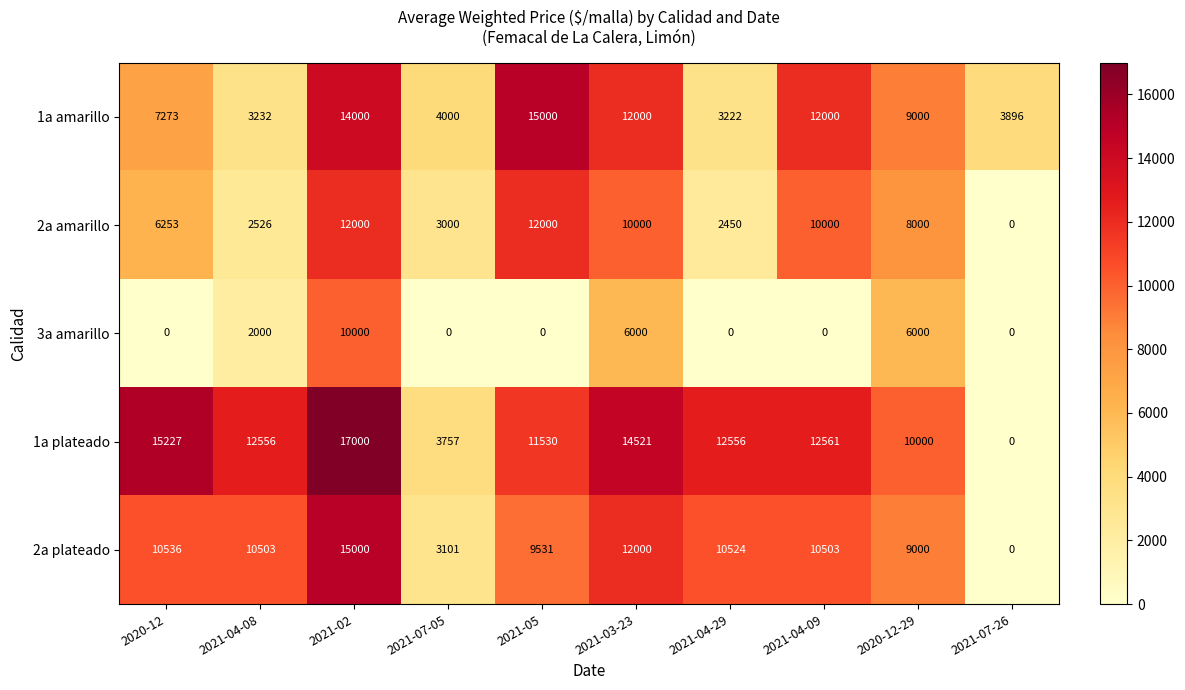

At 2021-04-08, list the series in order from smallest to largest.

3a amarillo, 2a amarillo, 1a amarillo, 2a plateado, 1a plateado